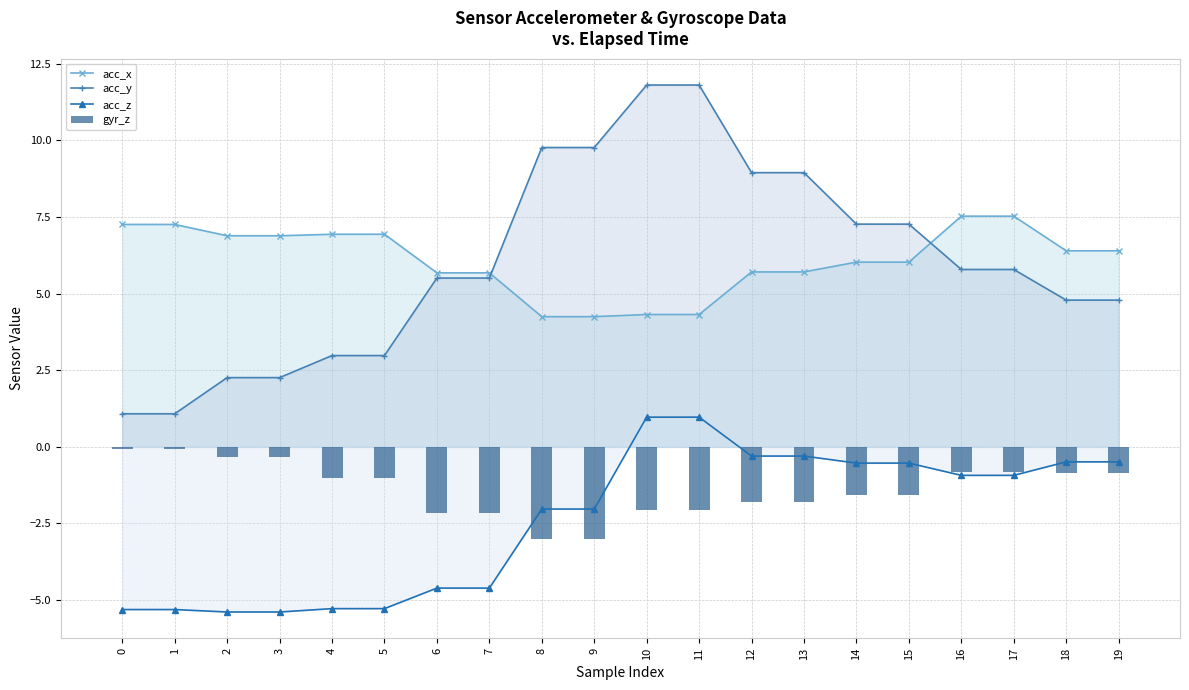

Reading left to right, list all the values displayed in this chart.

acc_x: 0=7.3	1=7.3	2=6.9	3=6.9	4=6.9	5=6.9	6=5.7	7=5.7	8=4.2	9=4.2	10=4.3	11=4.3	12=5.7	13=5.7	14=6.0	15=6.0	16=7.5	17=7.5	18=6.4	19=6.4
acc_y: 0=1.1	1=1.1	2=2.3	3=2.3	4=3.0	5=3.0	6=5.5	7=5.5	8=9.8	9=9.8	10=11.8	11=11.8	12=8.9	13=8.9	14=7.3	15=7.3	16=5.8	17=5.8	18=4.8	19=4.8
acc_z: 0=-5.3	1=-5.3	2=-5.4	3=-5.4	4=-5.3	5=-5.3	6=-4.6	7=-4.6	8=-2.0	9=-2.0	10=1.0	11=1.0	12=-0.3	13=-0.3	14=-0.5	15=-0.5	16=-0.9	17=-0.9	18=-0.5	19=-0.5
gyr_z: 0=-0.1	1=-0.1	2=-0.3	3=-0.3	4=-1.0	5=-1.0	6=-2.2	7=-2.2	8=-3.0	9=-3.0	10=-2.1	11=-2.1	12=-1.8	13=-1.8	14=-1.6	15=-1.6	16=-0.8	17=-0.8	18=-0.9	19=-0.9